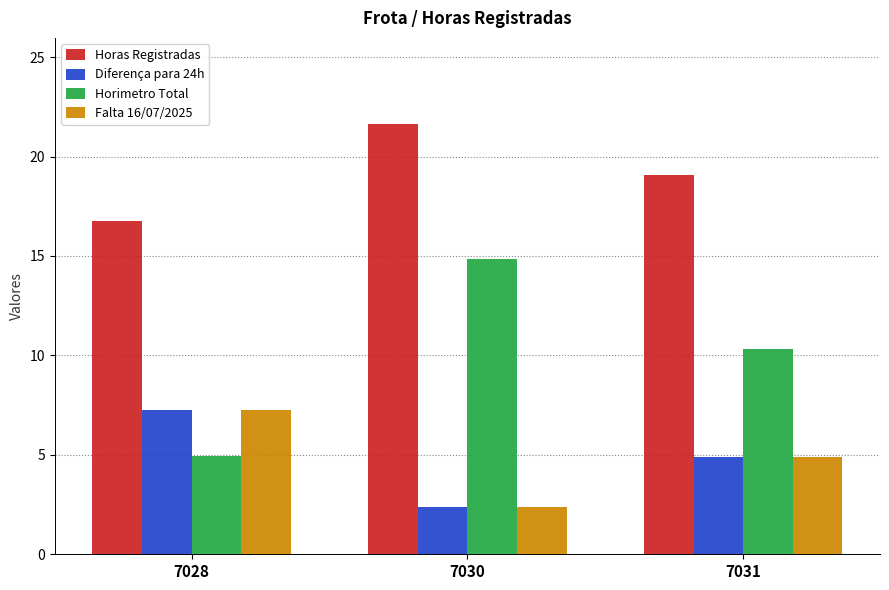

List the labels in order of Horas Registradas value, smallest first.

7028, 7031, 7030